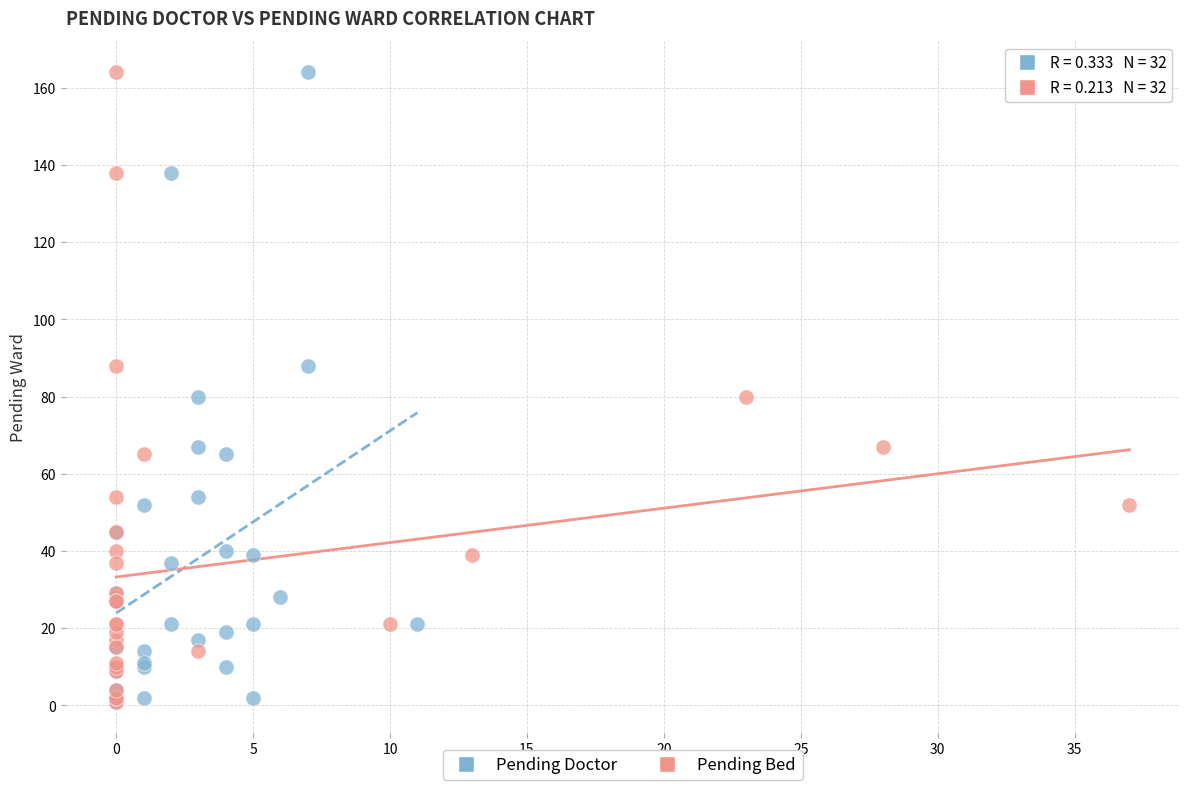

What are all the series names shown in the legend?

Pending Doctor, Pending Bed